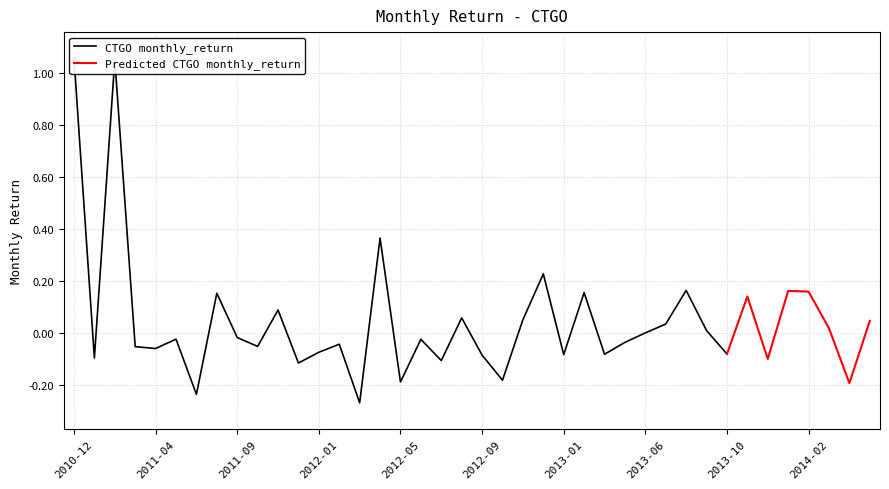

List the labels in order of value, largest first.

2010-12, 2011-02, 2012-04, 2012-12, 2013-08, 2014-01, 2014-02, 2013-03, 2011-07, 2013-11, 2011-11, 2012-08, 2012-11, 2014-06, 2013-07, 2014-03, 2013-09, 2013-06, 2011-09, 2011-05, 2012-06, 2013-05, 2012-02, 2011-10, 2011-03, 2011-04, 2012-01, 2013-10, 2013-04, 2013-01, 2012-09, 2011-01, 2013-12, 2012-07, 2011-12, 2012-10, 2012-05, 2014-05, 2011-06, 2012-03